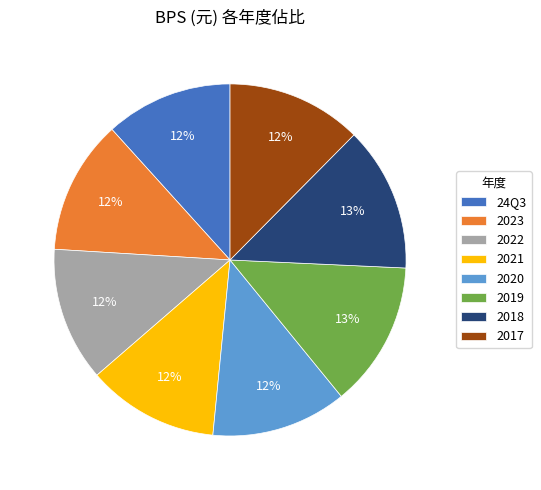

Between 2017 and 2019, which is larger?

2019